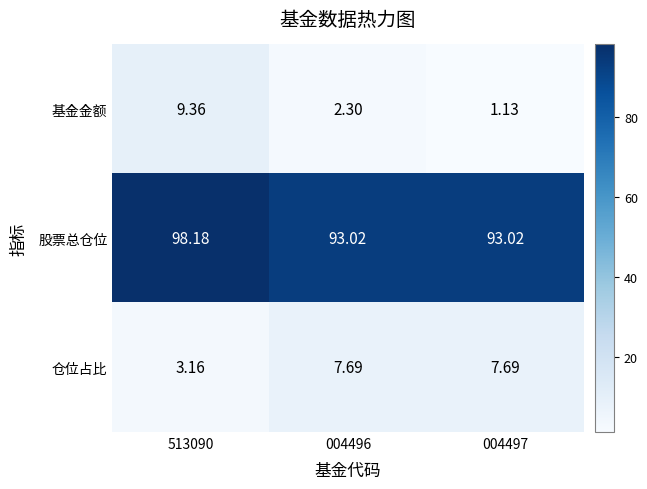

Which series has the largest range (max minus min)?

基金金额